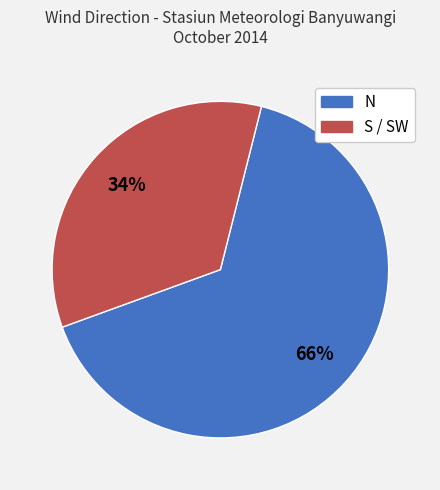

Do S / SW and N together represent more than half of the pie?

Yes